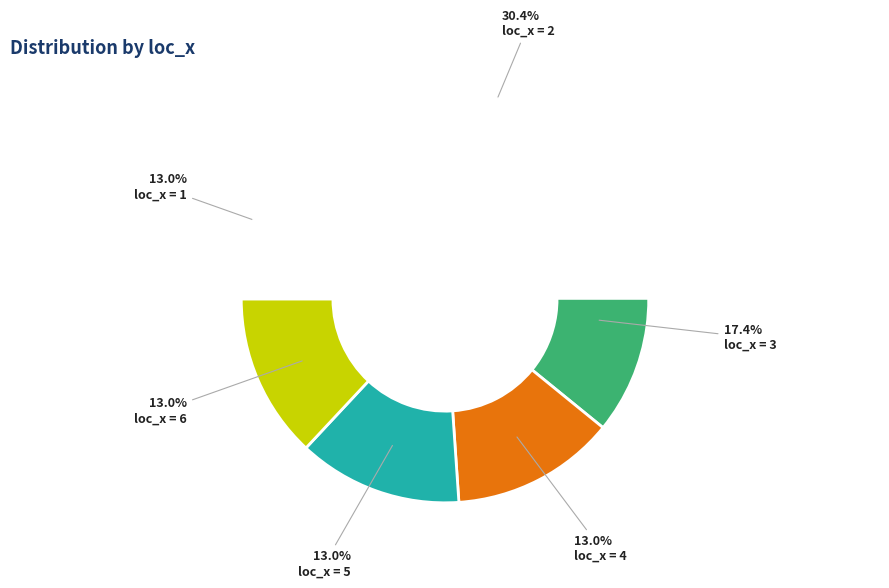

Combined, do 4 and 6 account for over 50%?

No